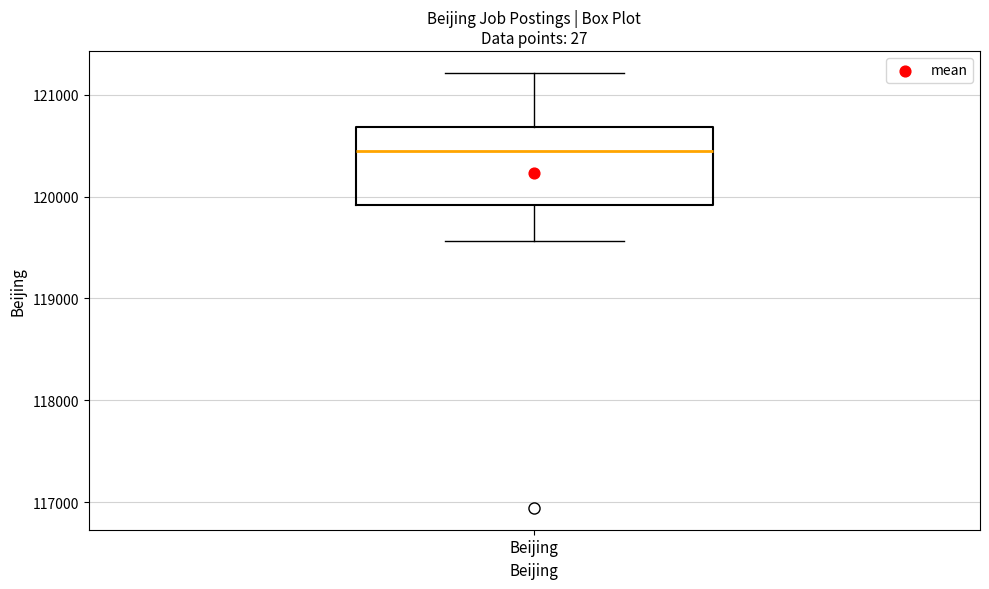

Transcribe this box plot: give where the median line is, the range the box spans, and where the two whiskers end, as read against the y-axis. The values are not printed on the chart, so give them approximately, as read against the axis.

median 120400, box 119900 to 120700, whiskers 119600 to 121200